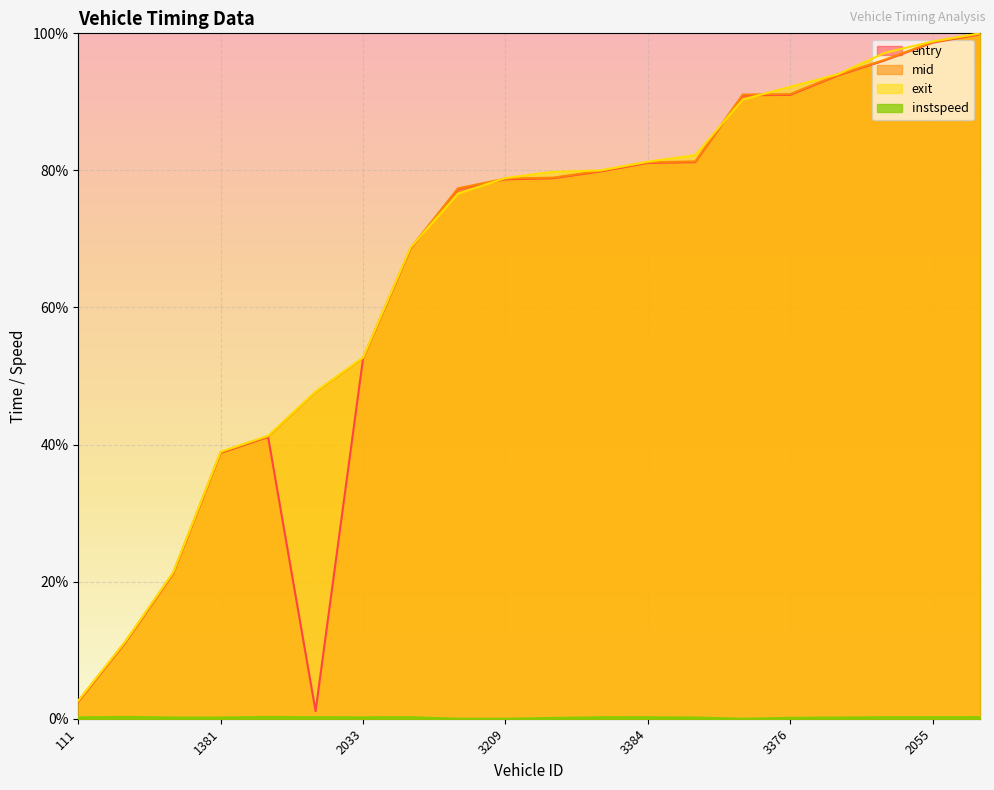

How many data points in exit are less than 79?

10